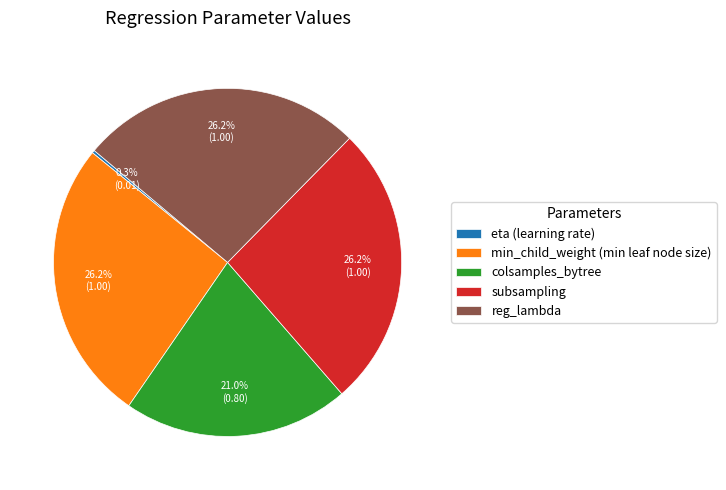

Approximately how many times larger is the value at reg_lambda compared to subsampling?

1.0